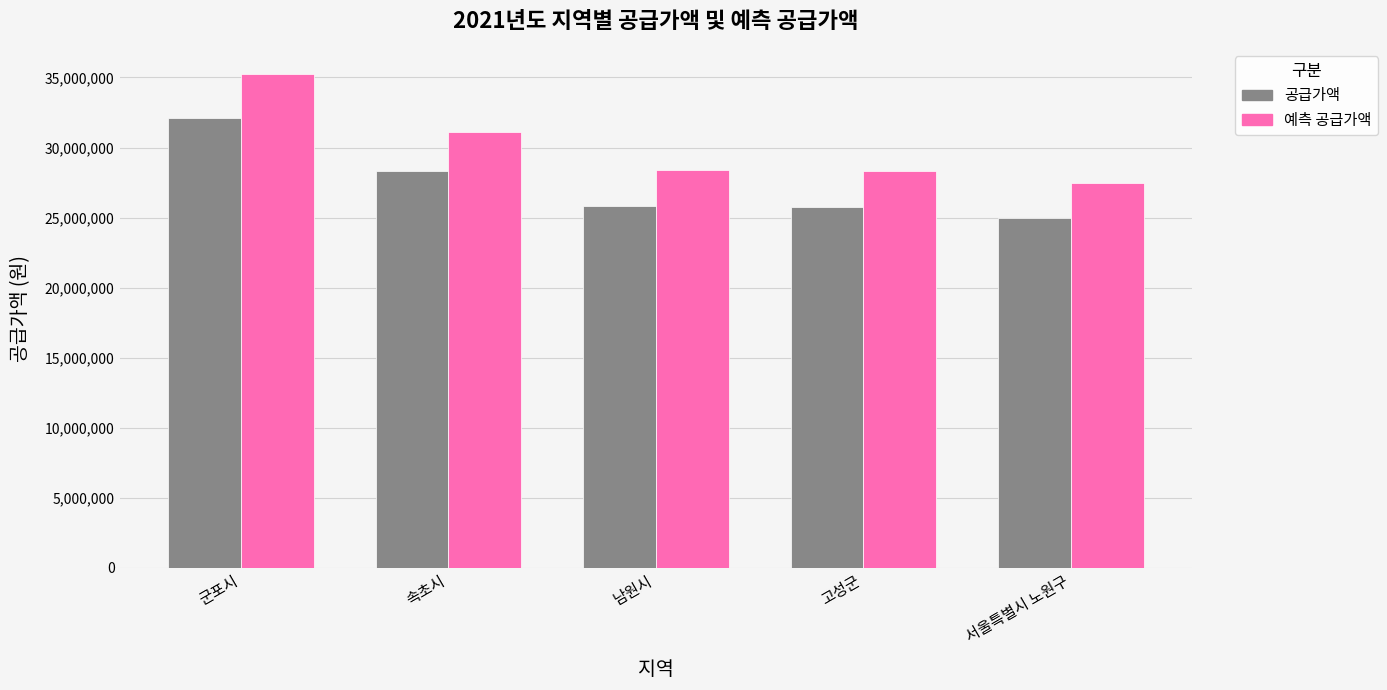

What is the label of the 5th bar from the left?

서울특별시 노원구